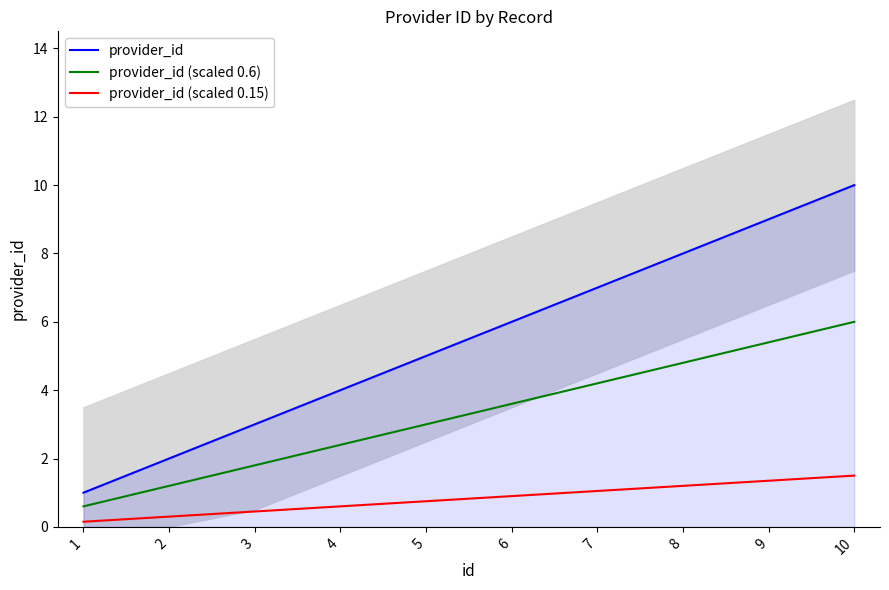

True or false: provider_id (scaled 0.6) and provider_id intersect in this chart.

False